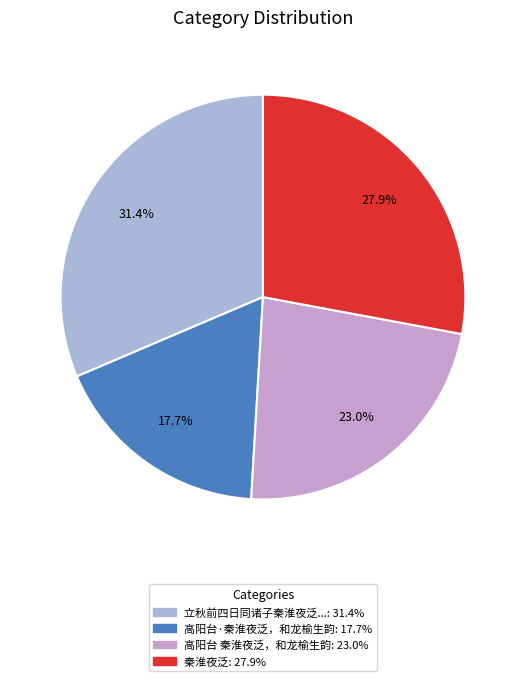

Does any single category account for the majority?

No